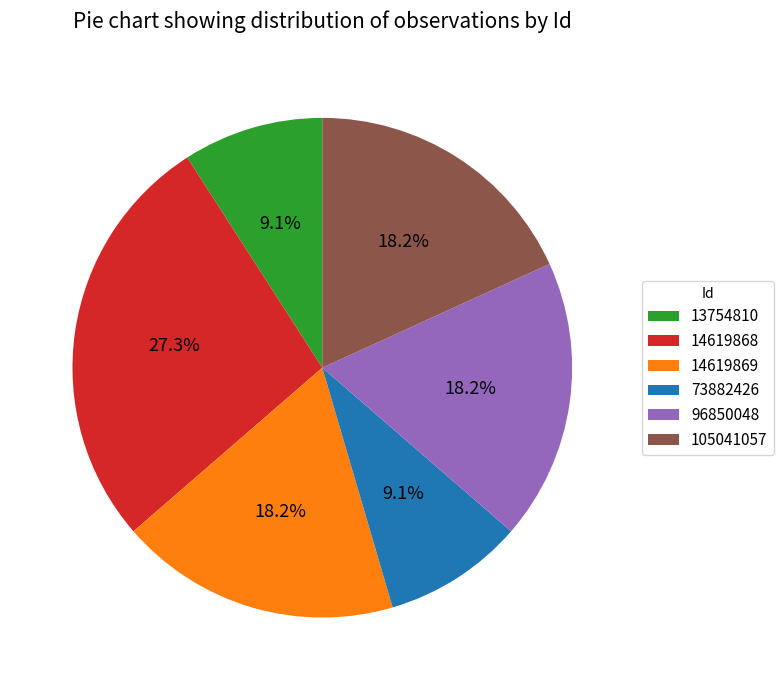

Count the number of slices in the pie.

6